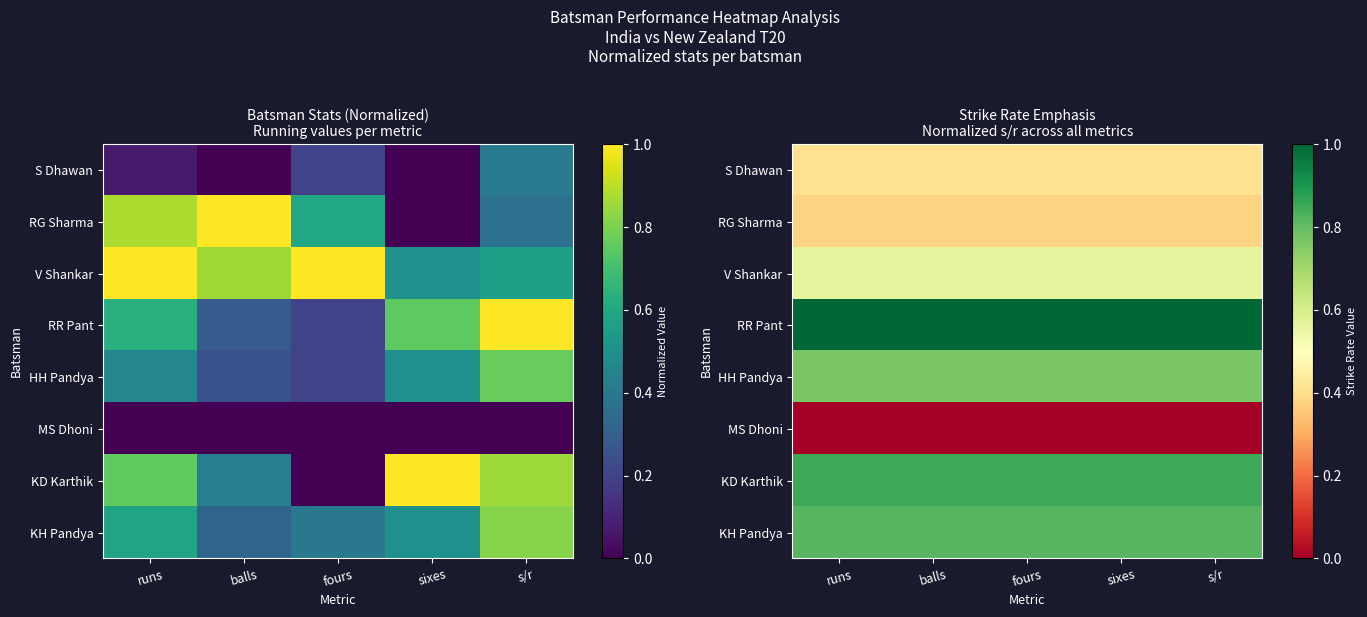

Rank the categories by MS Dhoni value from highest to lowest.

runs, balls, fours, sixes, s/r